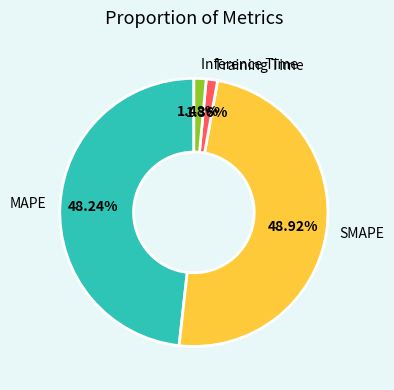

Count the number of slices in the pie.

4